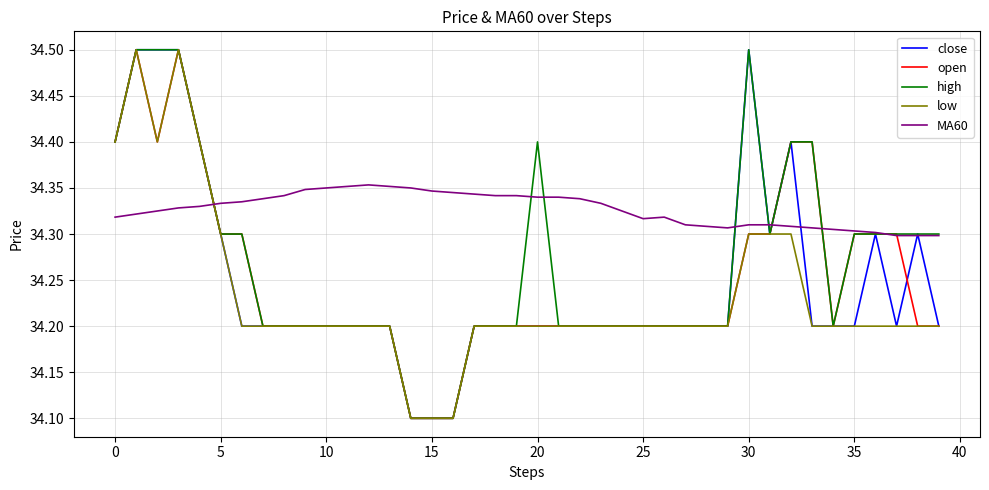

What is the maximum value shown in the chart?

34.5